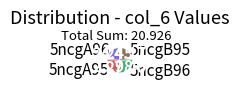

Is there a majority slice in this chart?

No